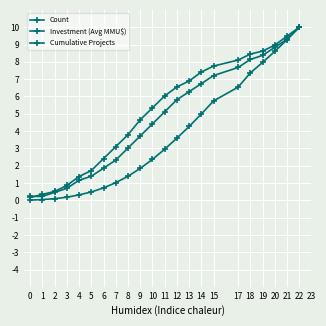

The value of Cumulative Projects at 20 is 13.8. True or false?

False